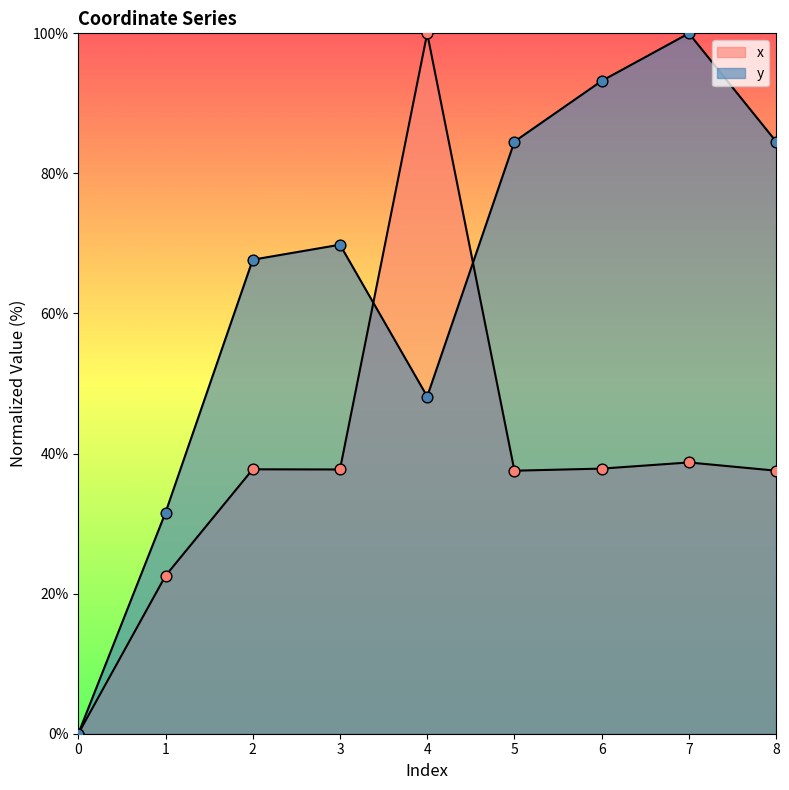

Which series contains the lowest Y value?

x